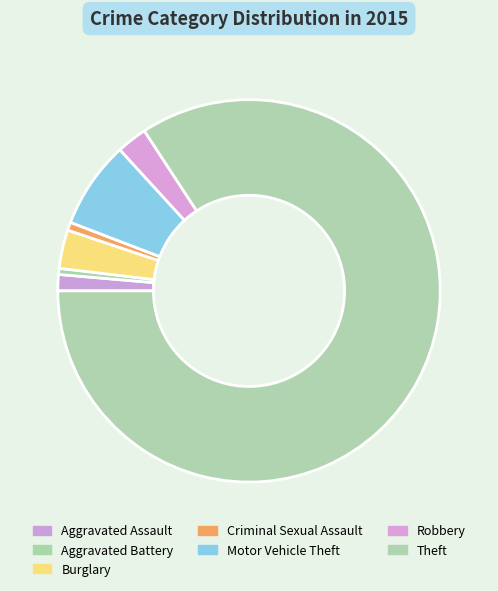

Is it true that Aggravated Assault is 11% of the pie?

False